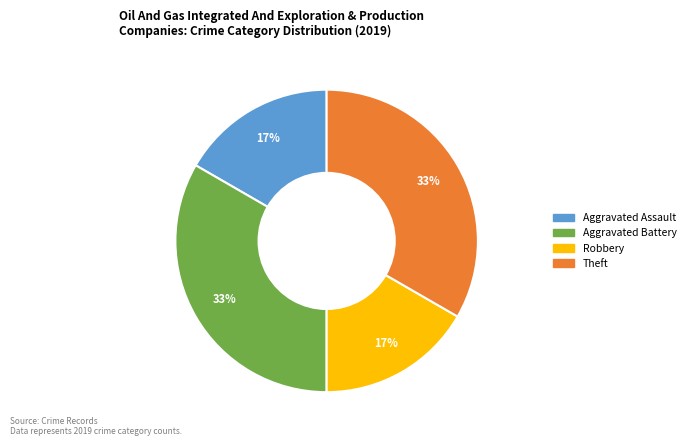

To the nearest percent, what is the combined percentage of Theft and Aggravated Assault?

50%